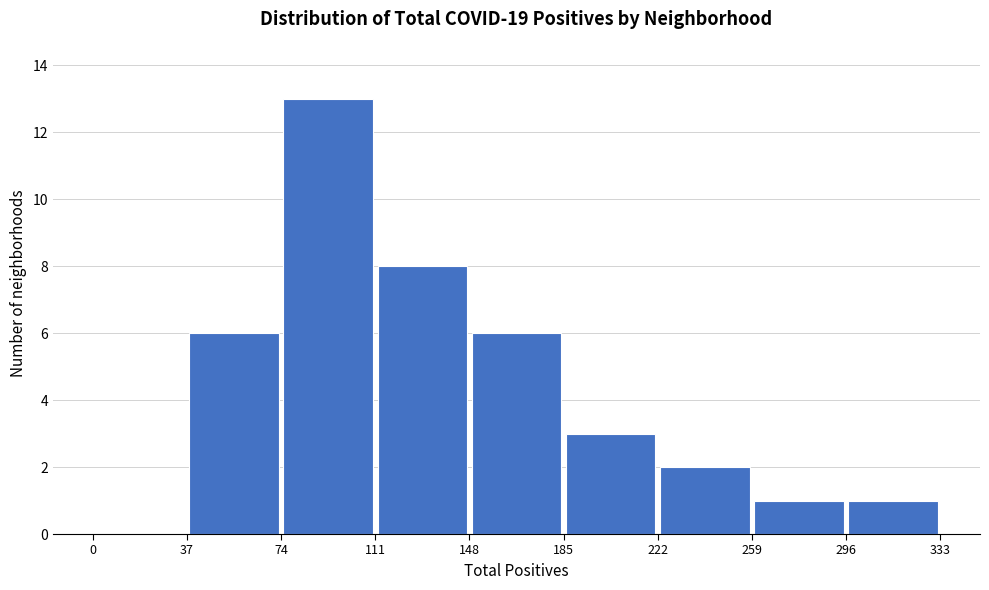

Over which range of the x-axis is the bar tallest?

74 to 111